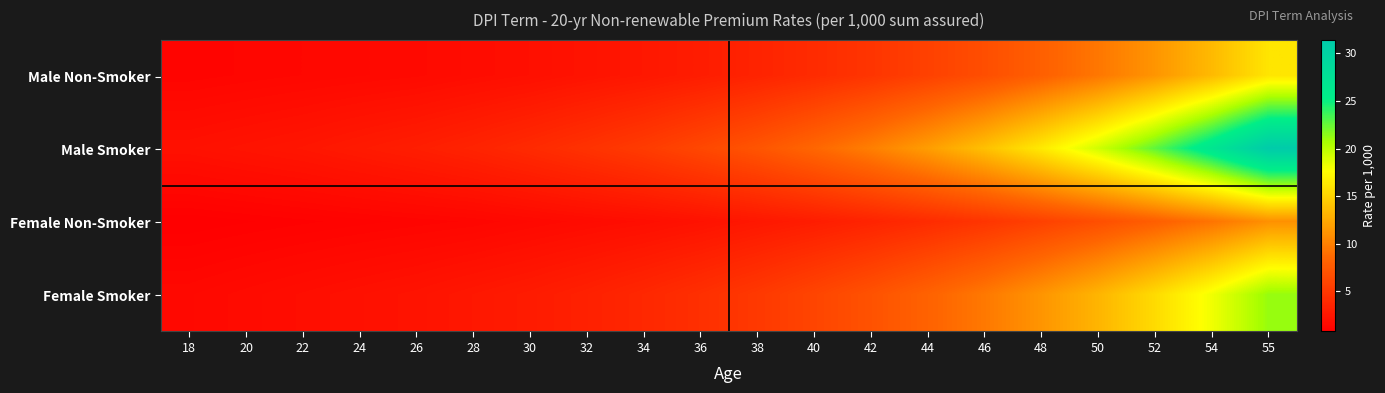

At 26, list the series in order from smallest to largest.

Female Non-Smoker, Male Non-Smoker, Female Smoker, Male Smoker